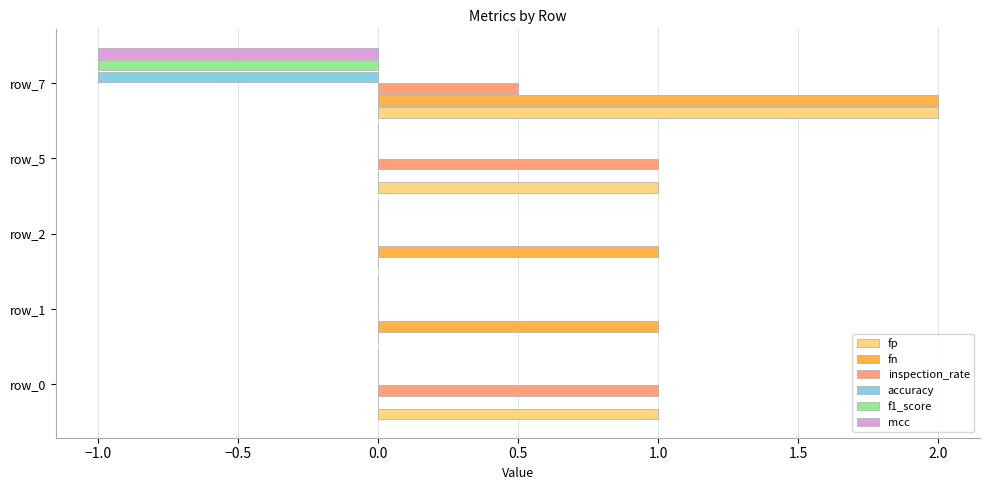

What is the total value across all series at row_5?

2.0